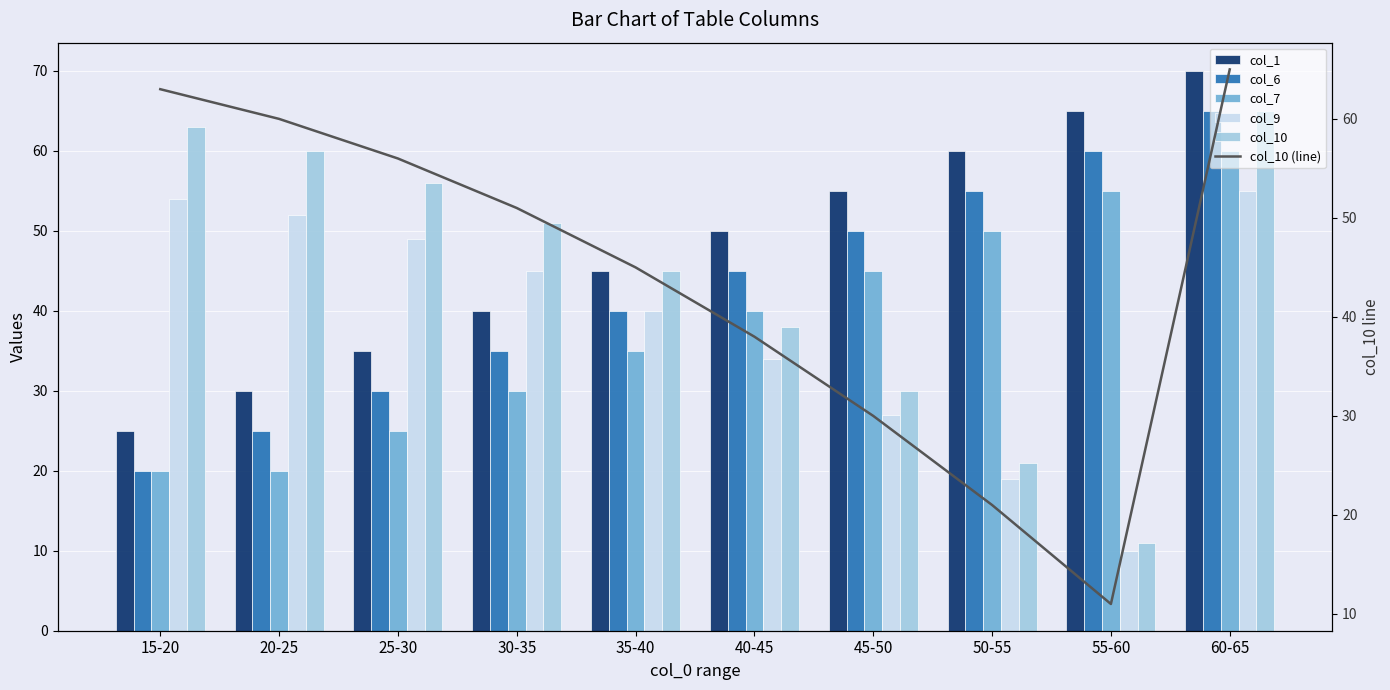

What are all the series names shown in the legend?

col_1, col_6, col_7, col_9, col_10, col_10 (line)